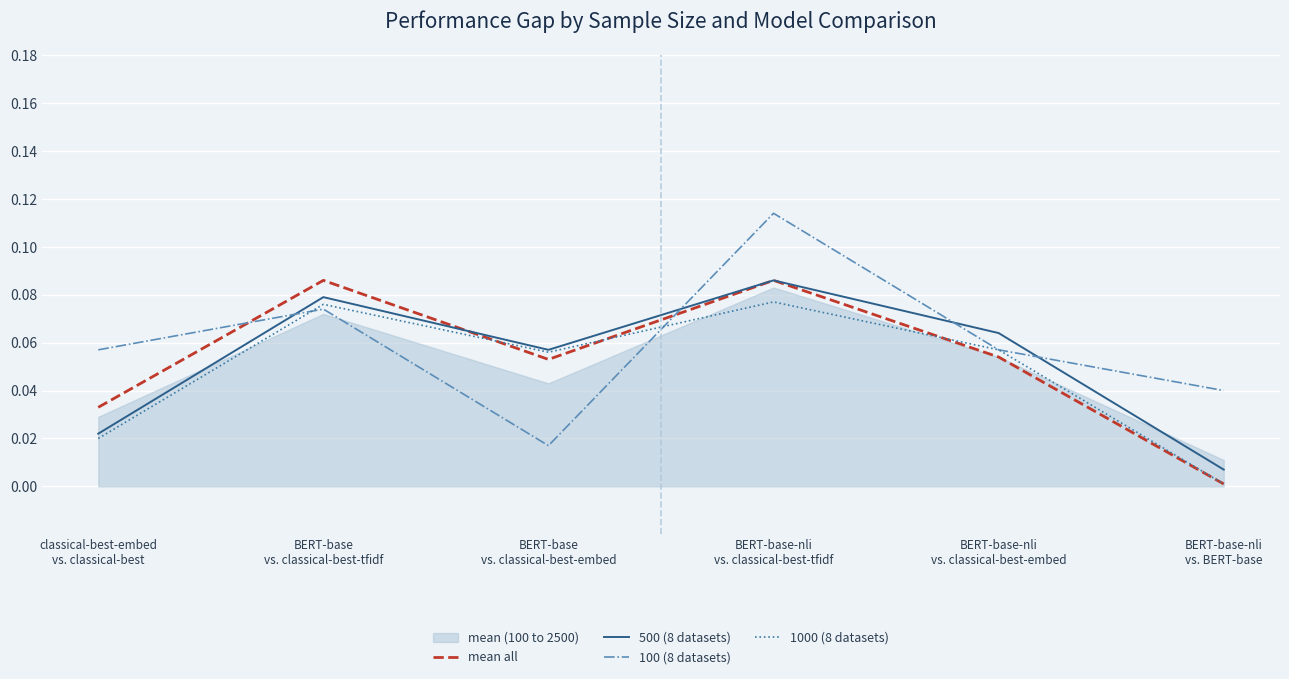

True or false: 100 (8 datasets) has a value of 0.0 at BERT-base-nli
vs. BERT-base.

False